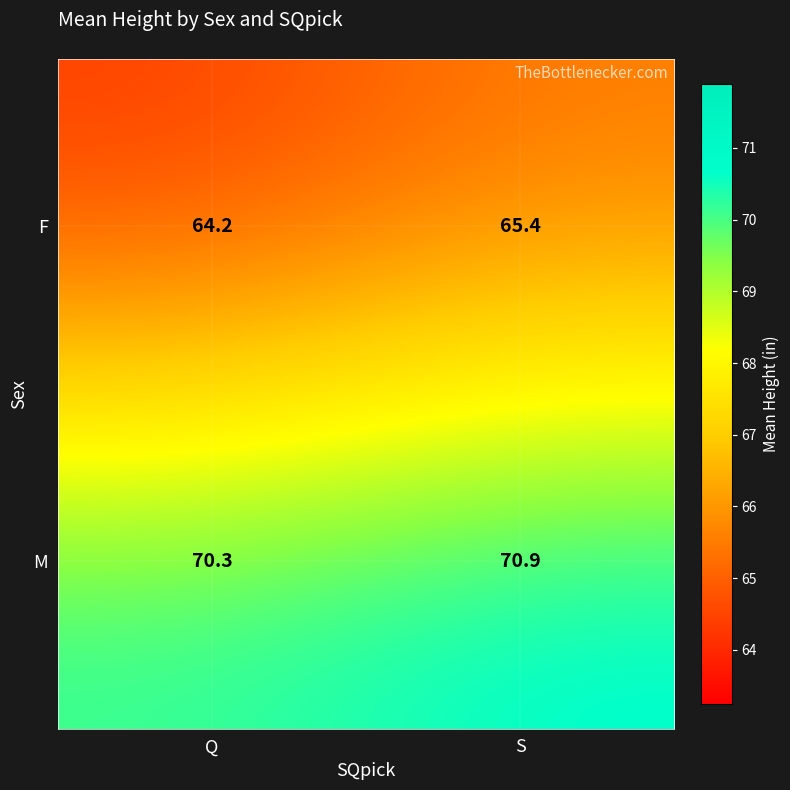

At which label is F closest to 64?

Q